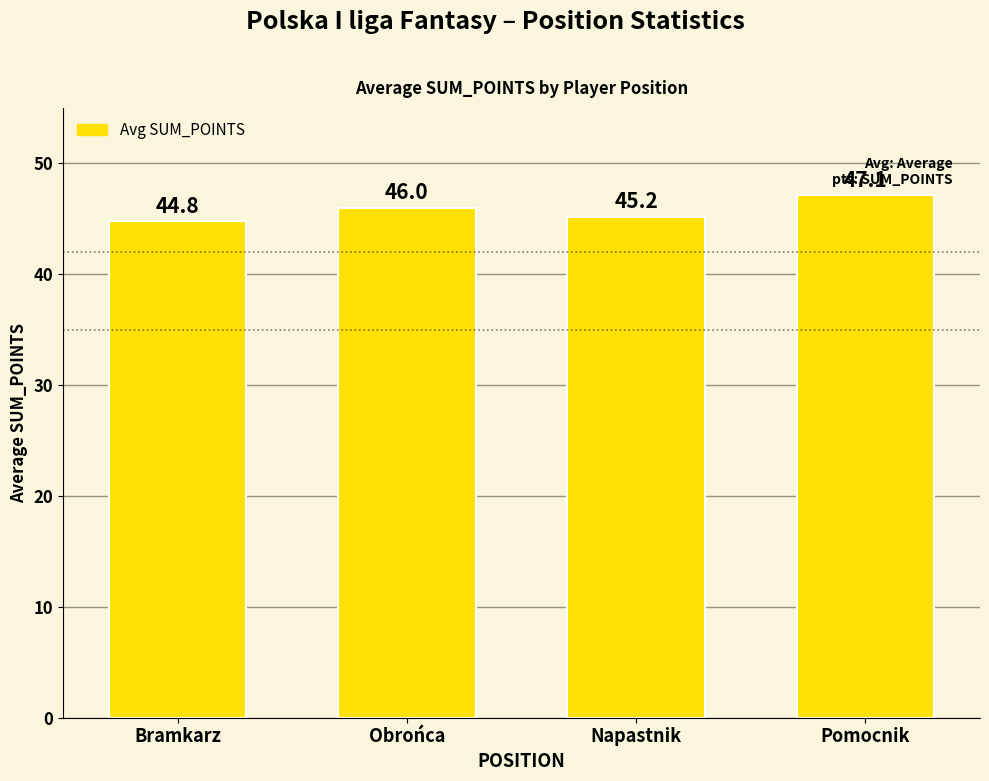

What is the label of the 3rd bar from the left?

Napastnik